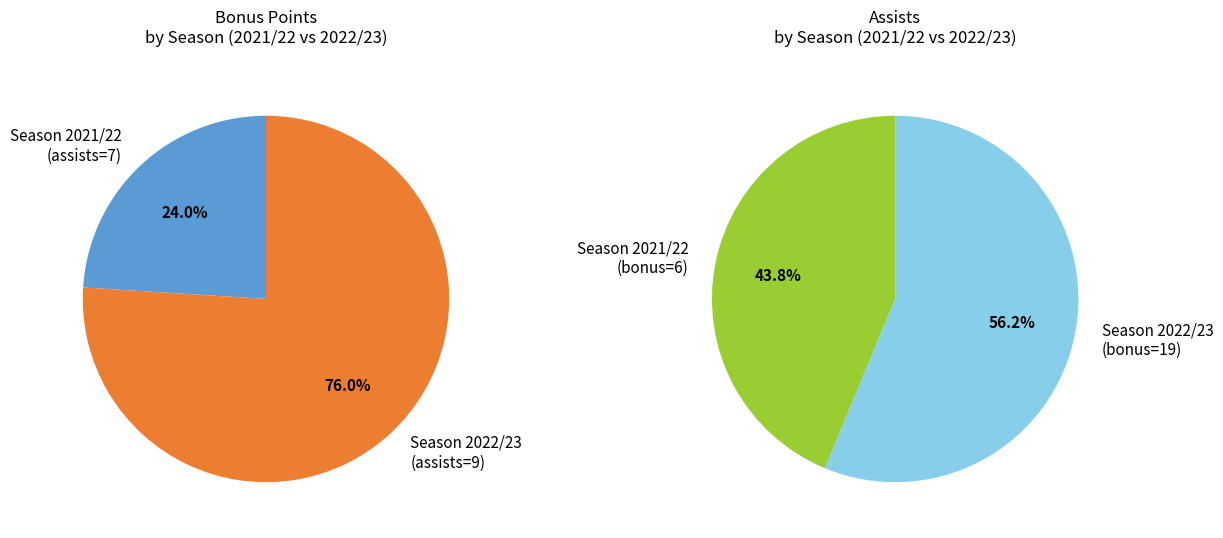

Approximately how many times larger is the value at 2022/23 (assists=9) compared to 2021/22 (assists=7)?

3.2